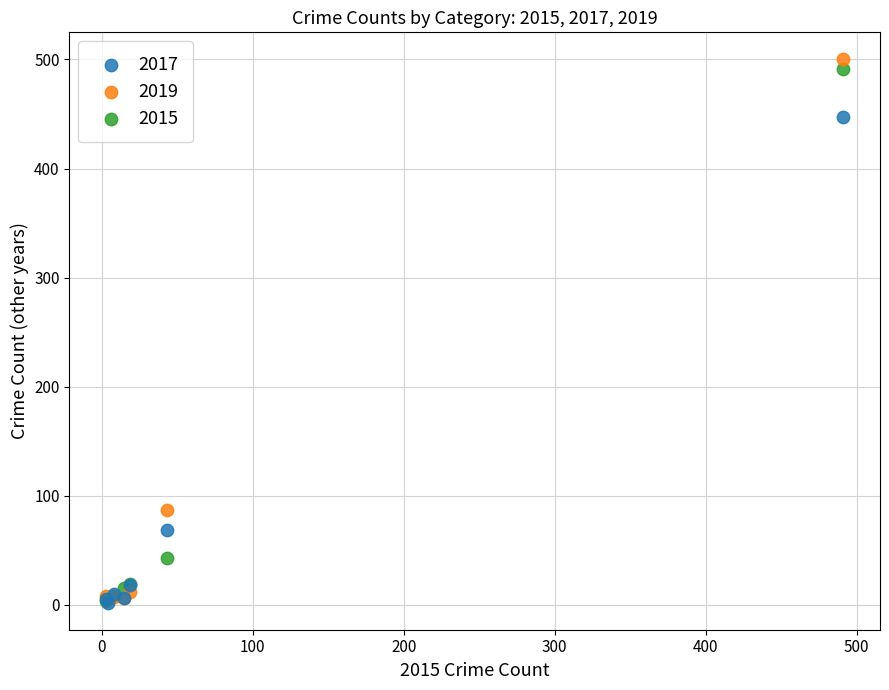

In the 2015 series, what Y value is closest to 247?

43